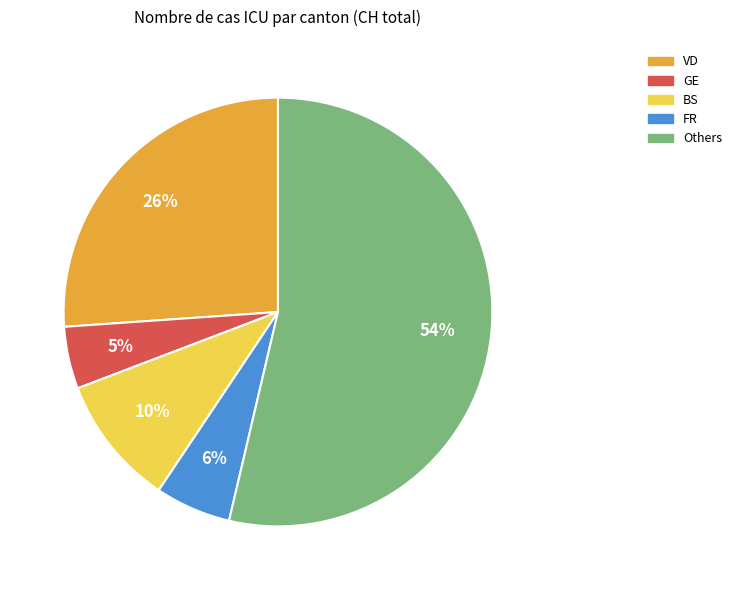

Is there any slice that represents more than half of the pie?

Yes